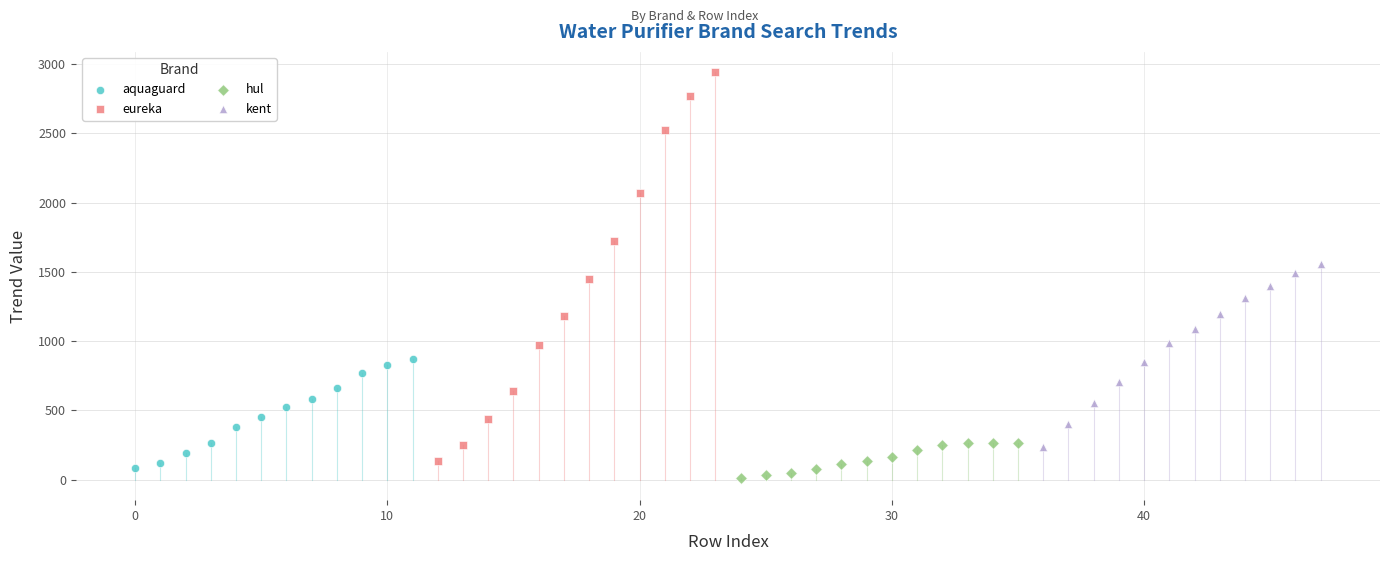

What are all the series names shown in the legend?

aquaguard, eureka, hul, kent